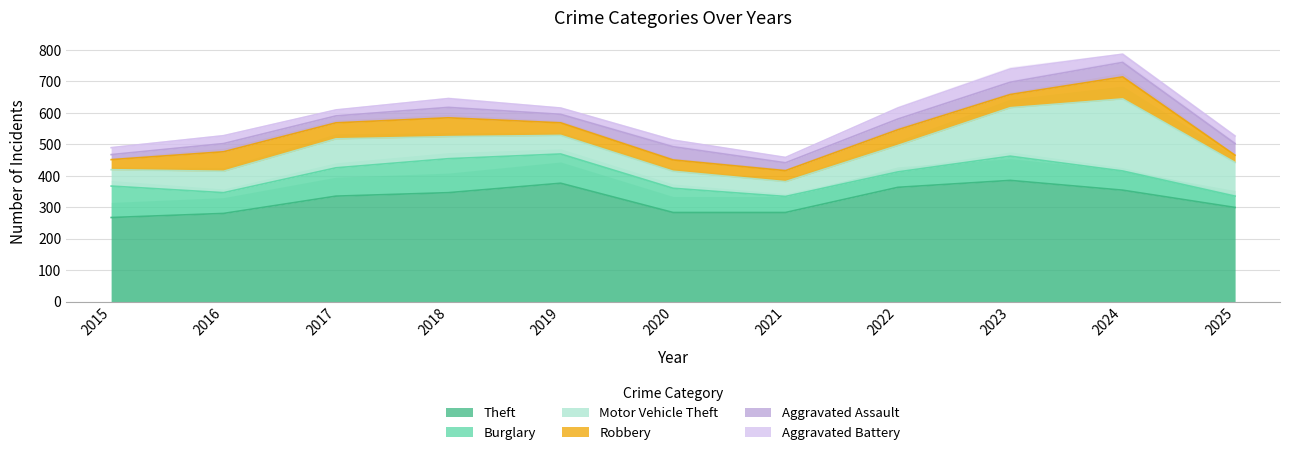

What is the difference between the highest and lowest values at 2017?

316